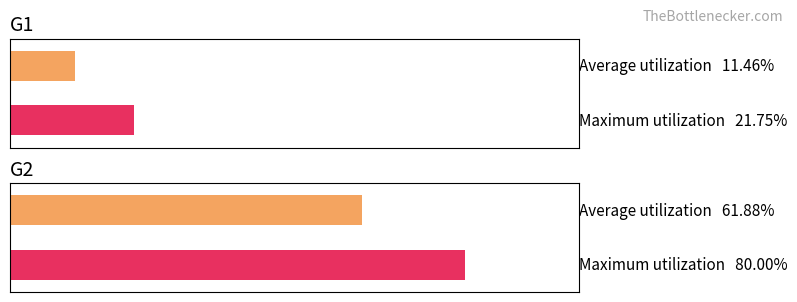

Which series has the largest total across all categories?

G2